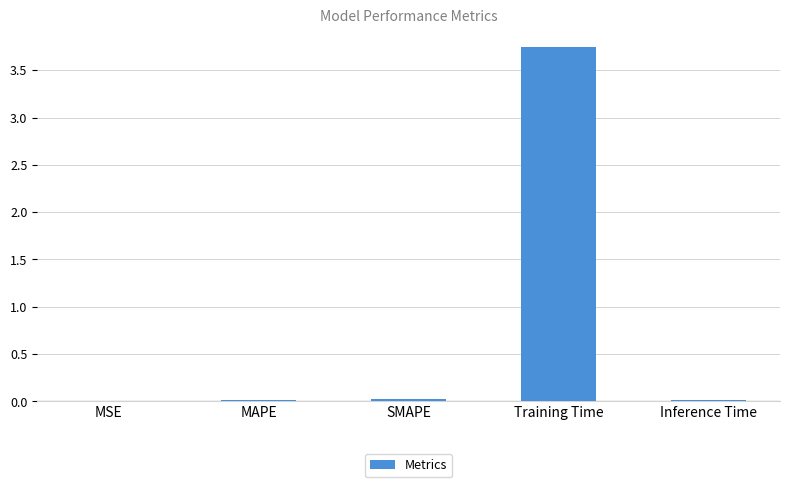

Are the bars horizontal?

No